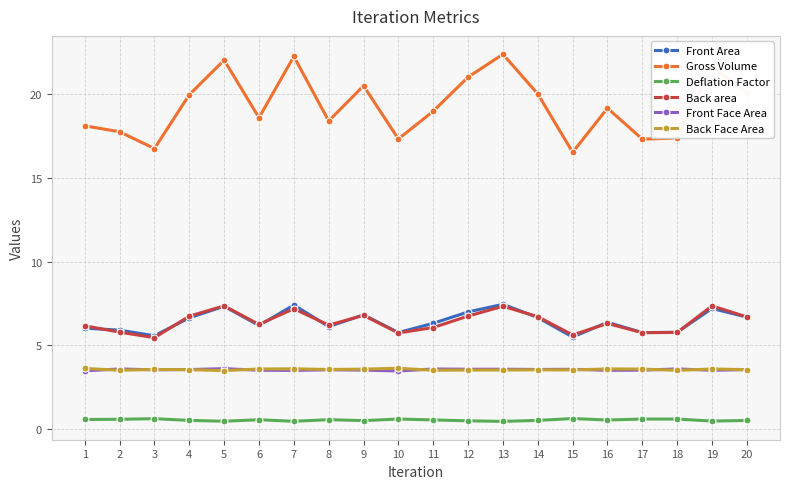

At which category does Back area reach its first local peak?

5